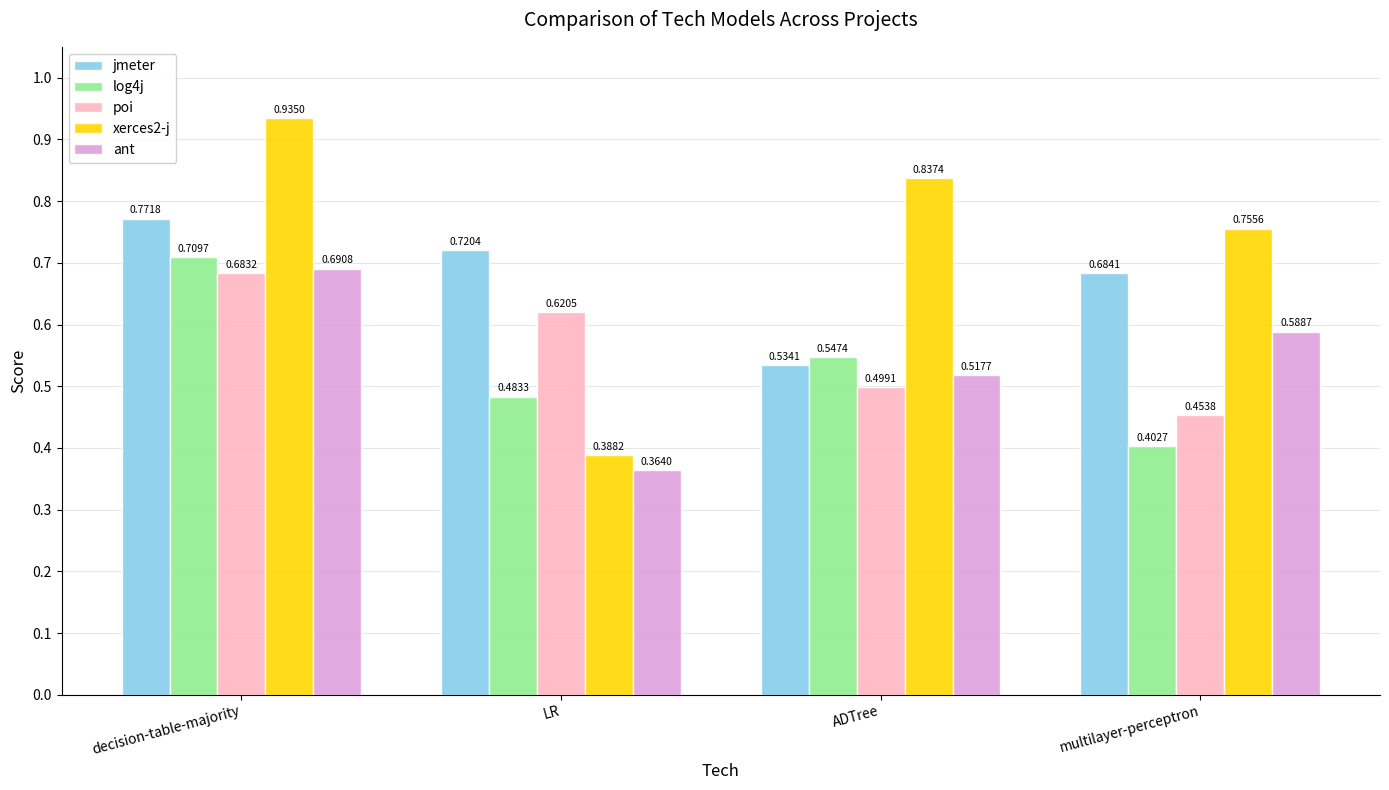

What is the sum of the log4j values at ADTree and LR?

1.0